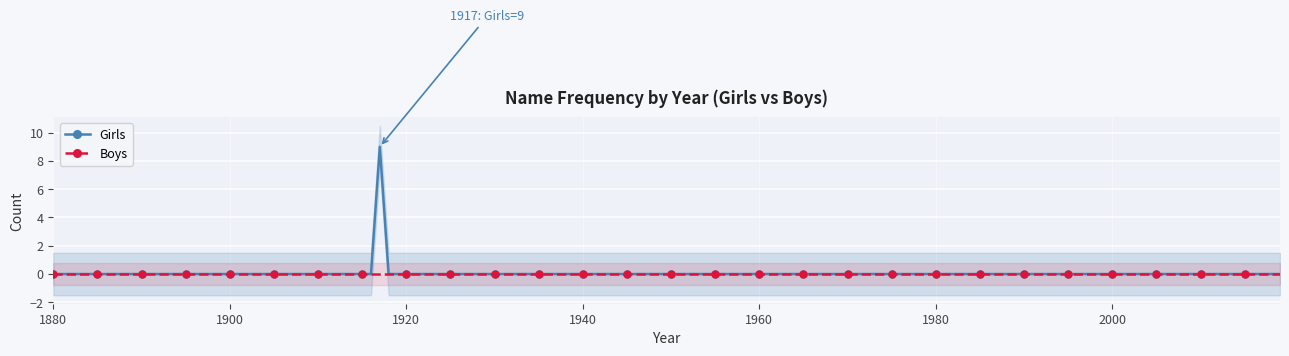

Is it true that Girls equals 0 at 1910?

True